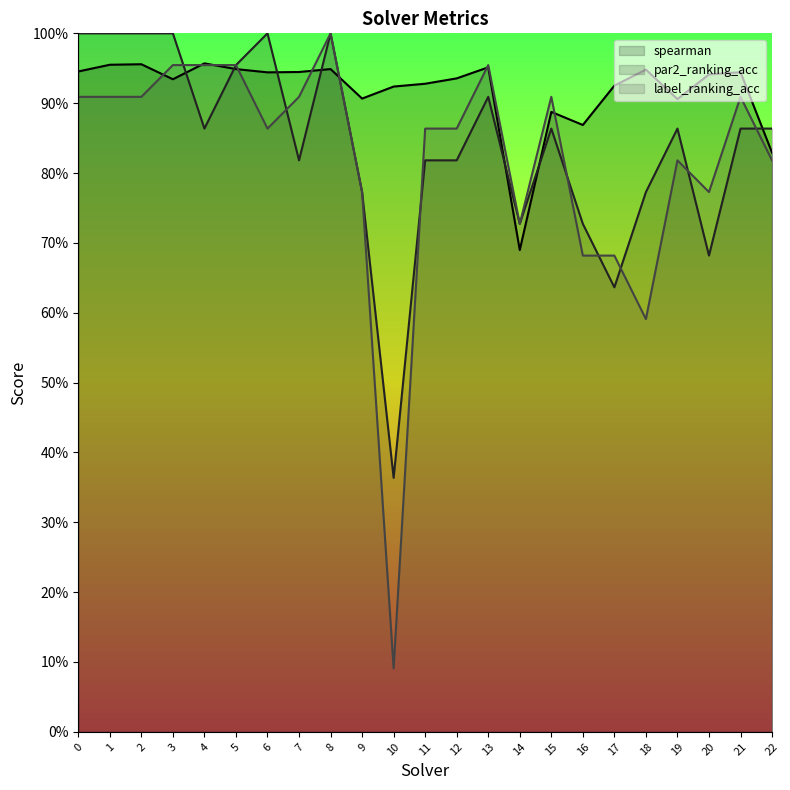

Reading right to left, transcribe all the data shown in this chart.

spearman (line): 22=0.8	21=0.9	20=0.9	19=0.9	18=0.9	17=0.9	16=0.9	15=0.9	14=0.7	13=1.0	12=0.9	11=0.9	10=0.9	9=0.9	8=0.9	7=0.9	6=0.9	5=0.9	4=1.0	3=0.9	2=1.0	1=1.0	0=0.9
par2_ranking_acc (line): 22=0.9	21=0.9	20=0.7	19=0.9	18=0.8	17=0.6	16=0.7	15=0.9	14=0.7	13=0.9	12=0.8	11=0.8	10=0.4	9=0.8	8=1.0	7=0.8	6=1.0	5=1.0	4=0.9	3=1.0	2=1.0	1=1.0	0=1.0
label_ranking_acc (line): 22=0.8	21=0.9	20=0.8	19=0.8	18=0.6	17=0.7	16=0.7	15=0.9	14=0.7	13=1.0	12=0.9	11=0.9	10=0.1	9=0.8	8=1.0	7=0.9	6=0.9	5=1.0	4=1.0	3=1.0	2=0.9	1=0.9	0=0.9